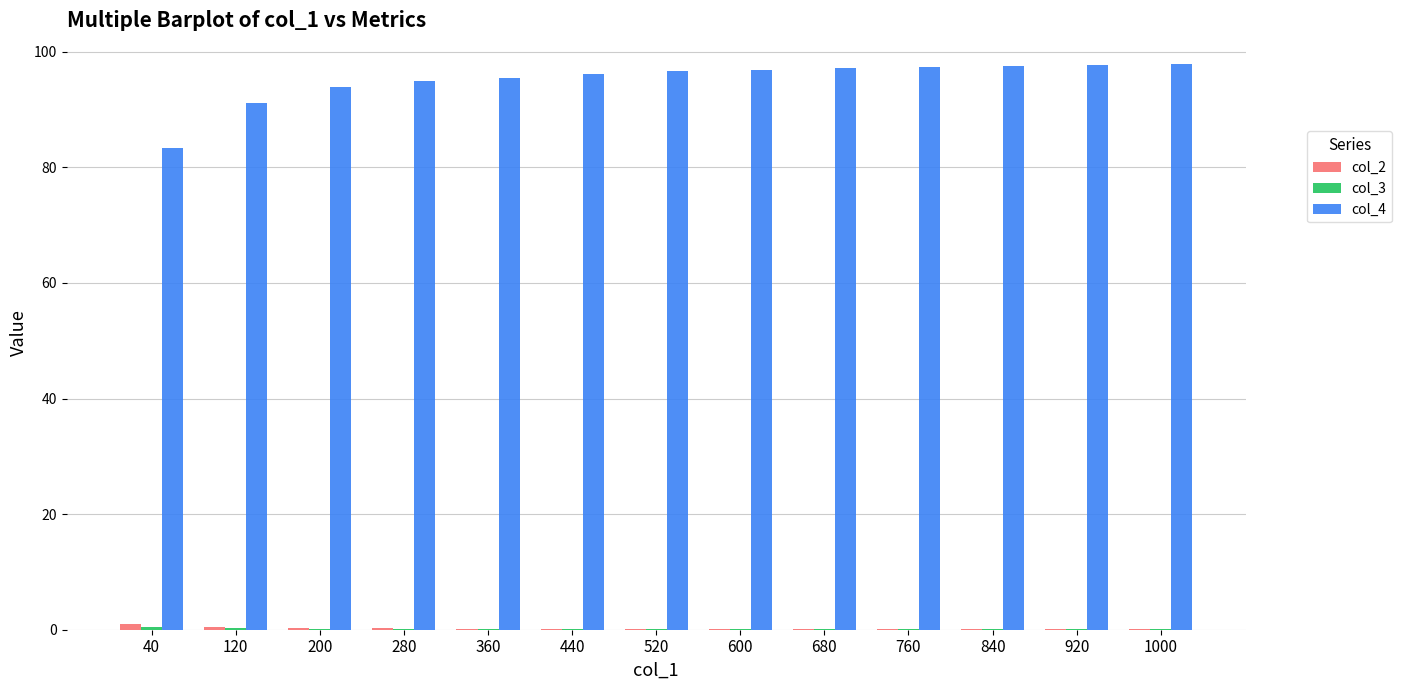

Count the number of categories in the chart.

13